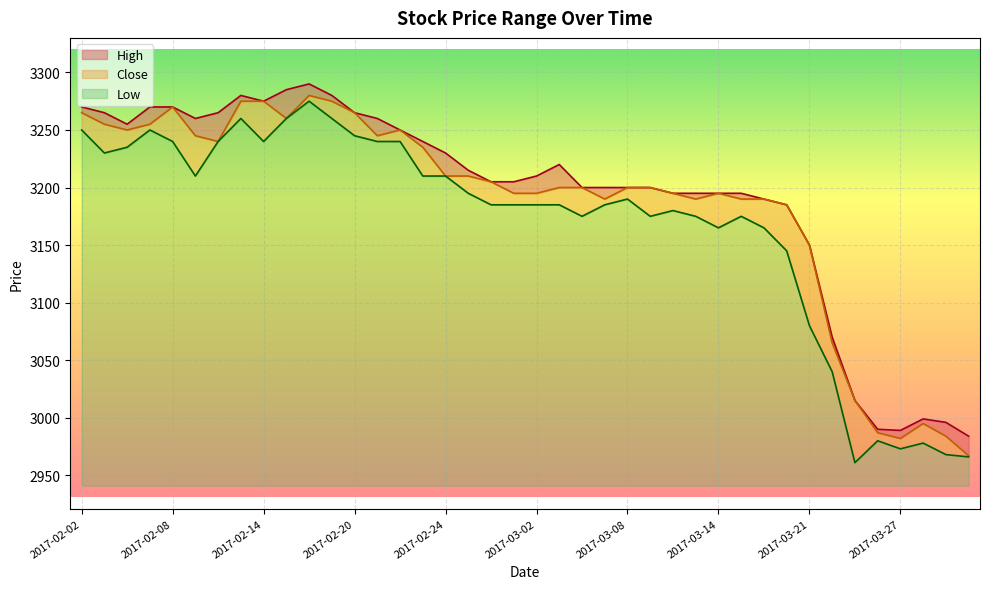

Read the High value at 2017-03-03, to the nearest 5.

3220